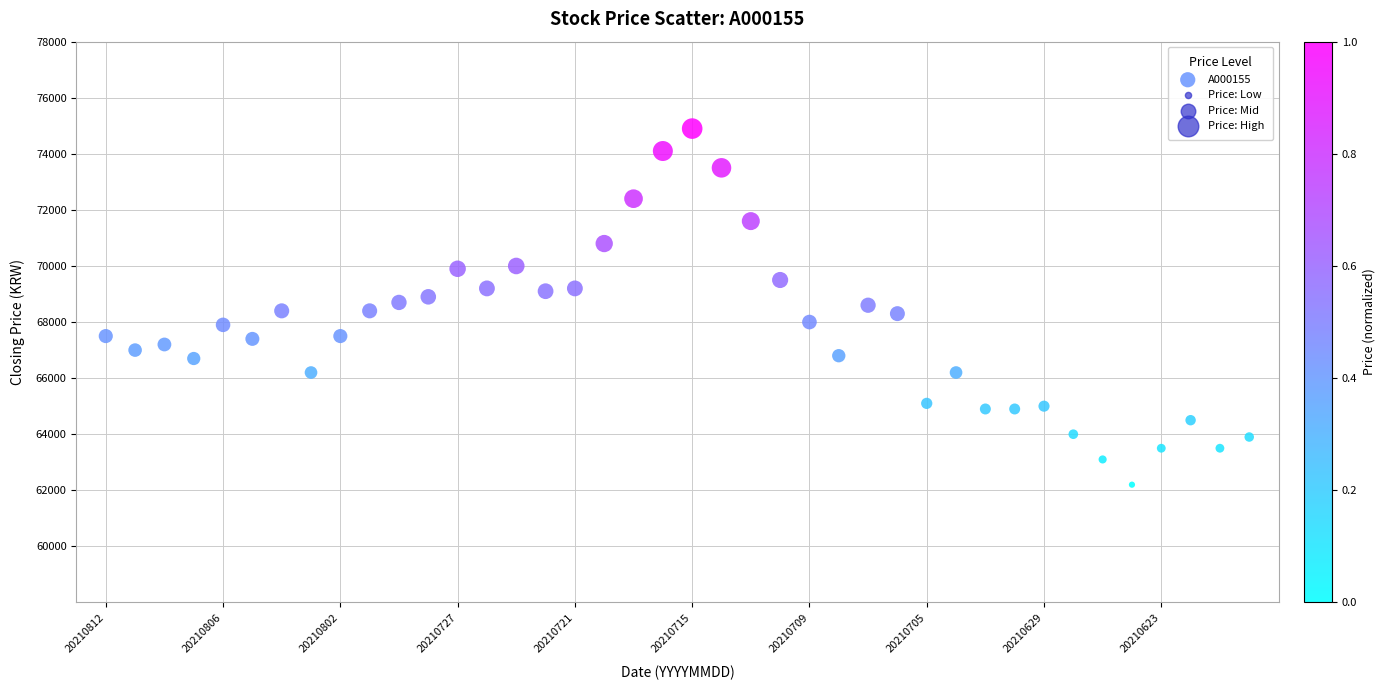

What is the range of Y values (max minus min)?

12700